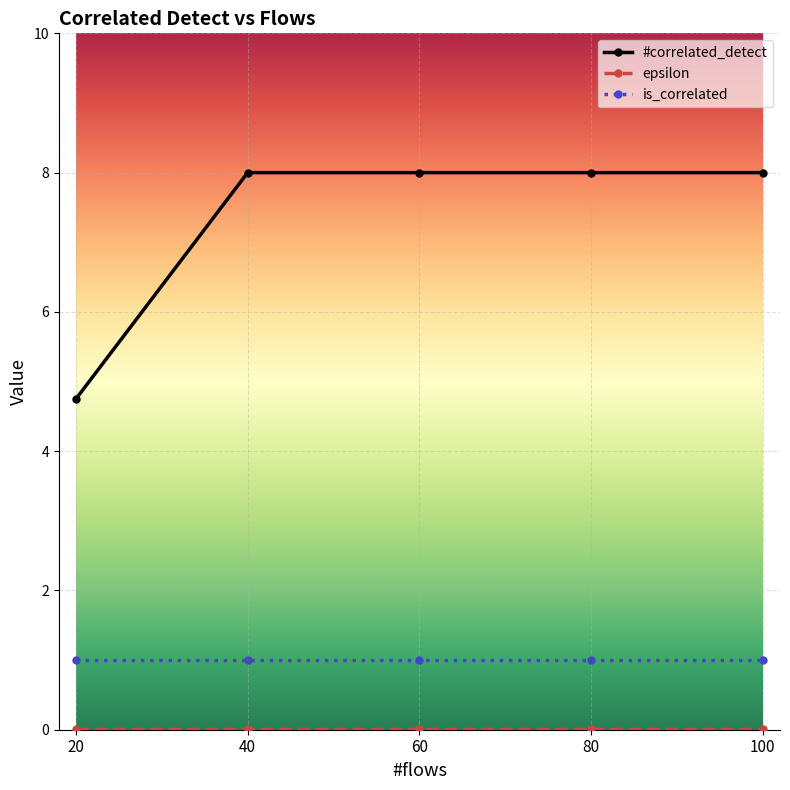

What is the average value of the is_correlated series?

1.0